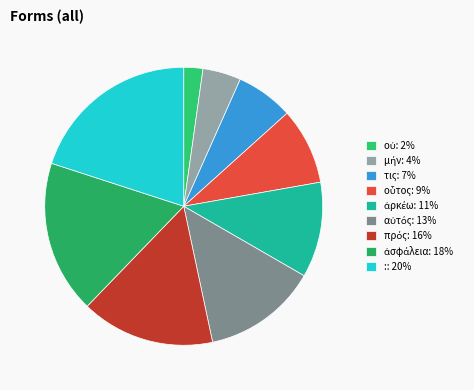

Is it true that τις is 7% of the pie?

True